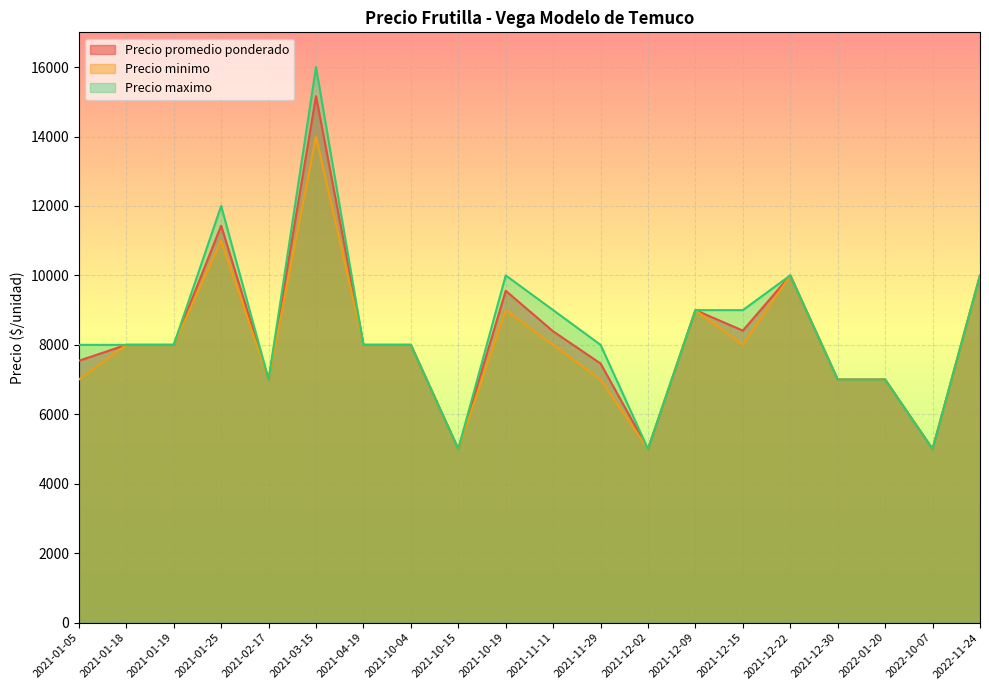

What is the label of the 20th point from the left?

2022-11-24